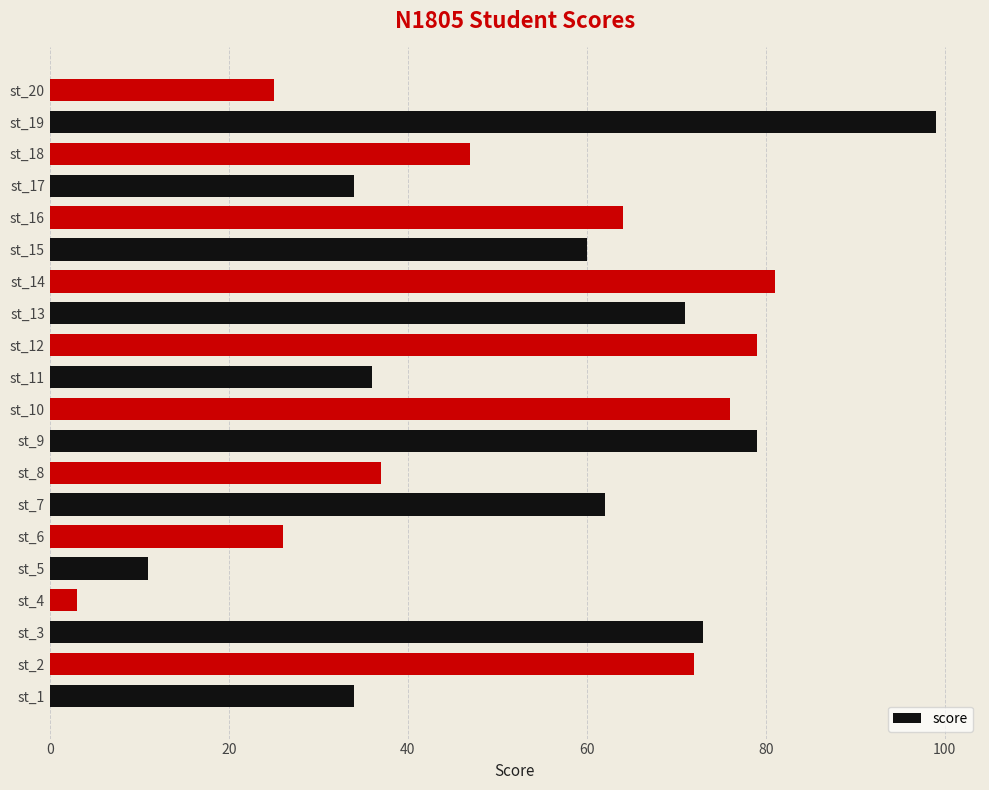

The chart shows a value of 76 at st_10. True or false?

True